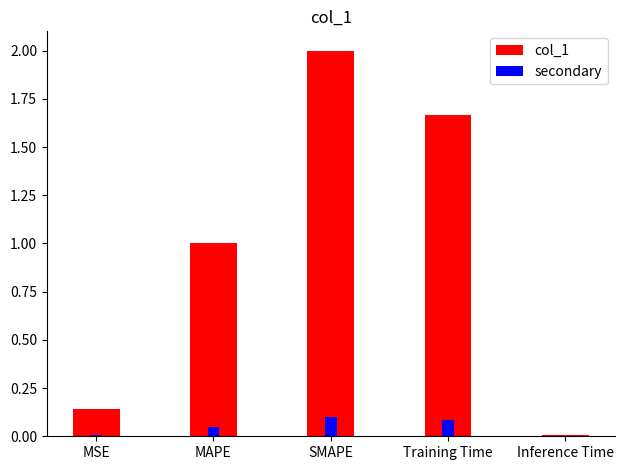

At which category is the sum across all series the highest?

SMAPE